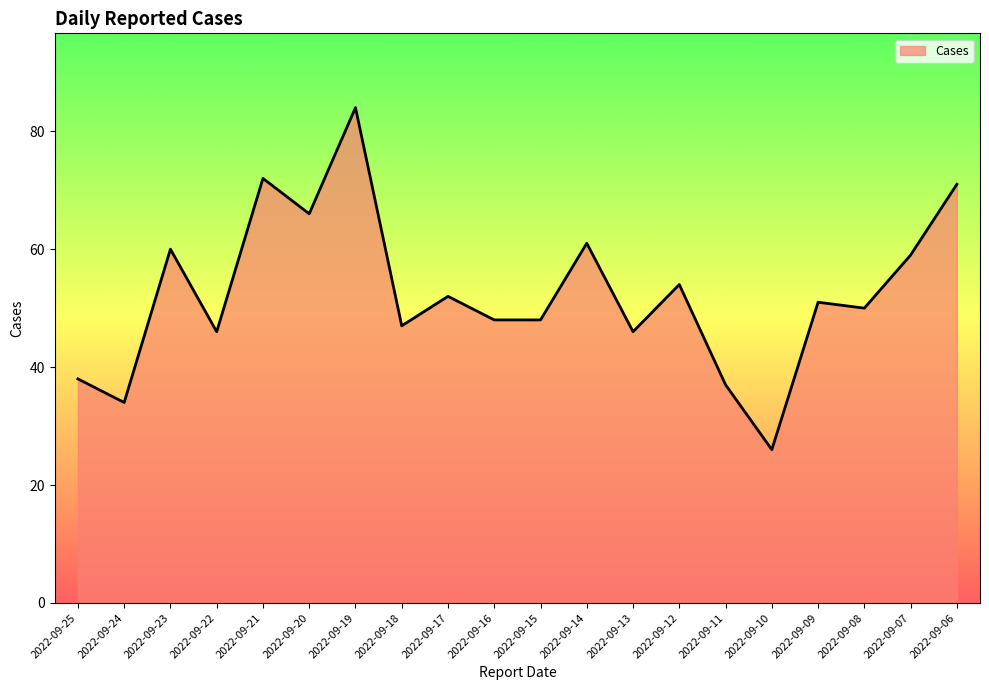

What is the difference between the values at 2022-09-06 and 2022-09-18?

24